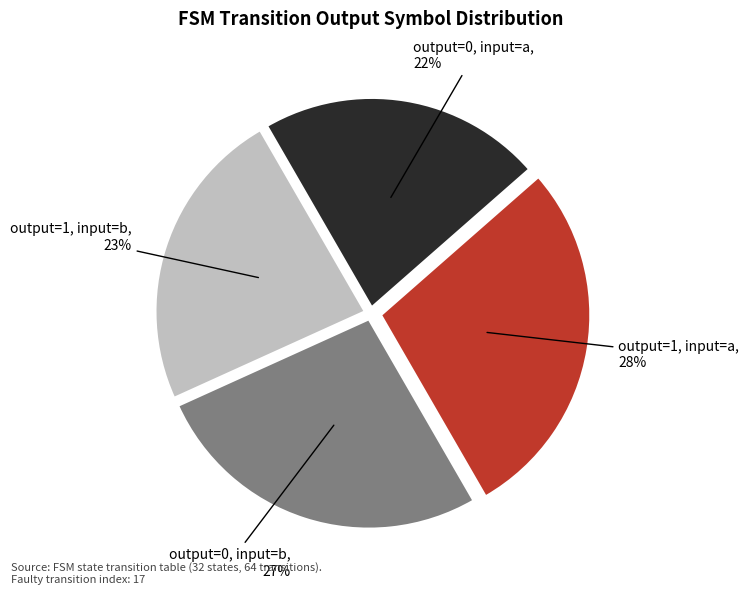

To the nearest percent, what is the average slice percentage?

25%